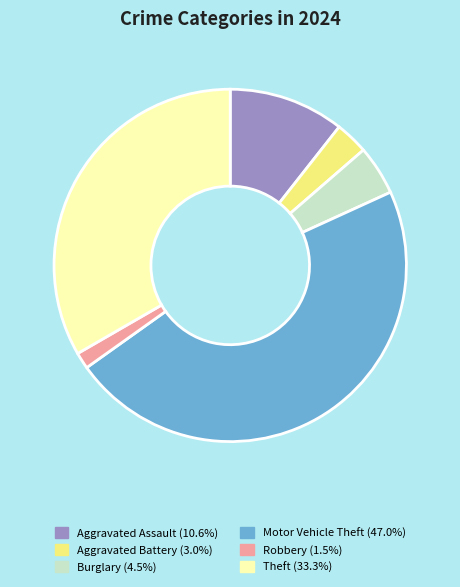

Is the sum of Motor Vehicle Theft and Burglary greater than half?

Yes